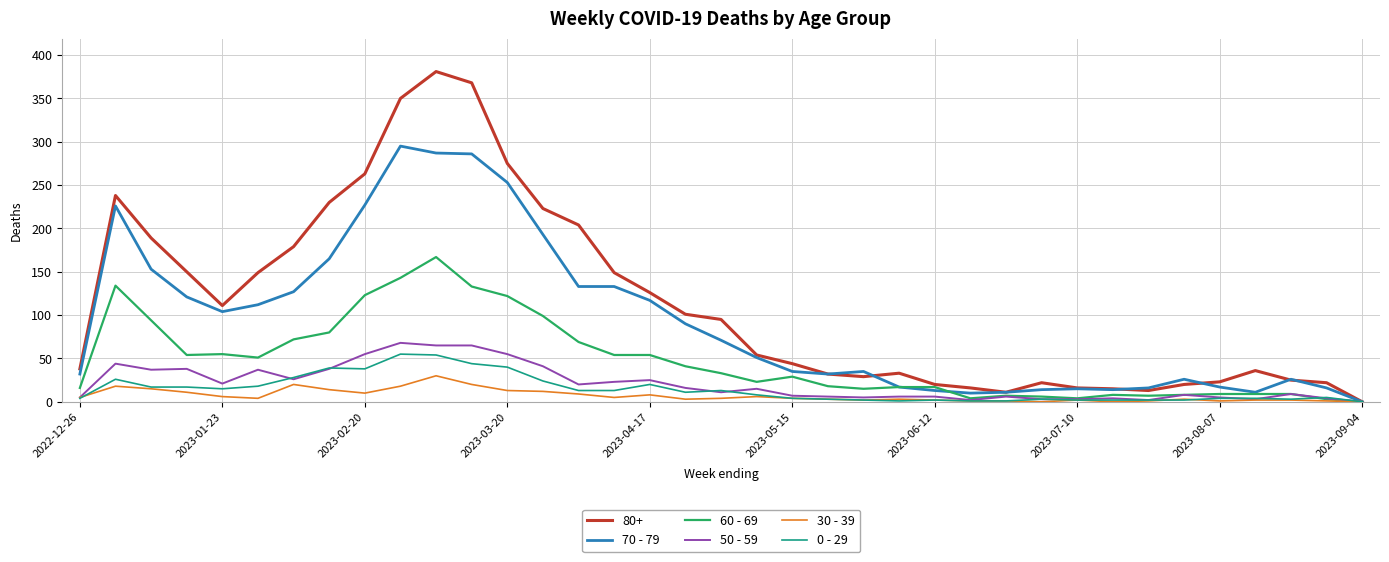

Which series has the largest total across all categories?

80+